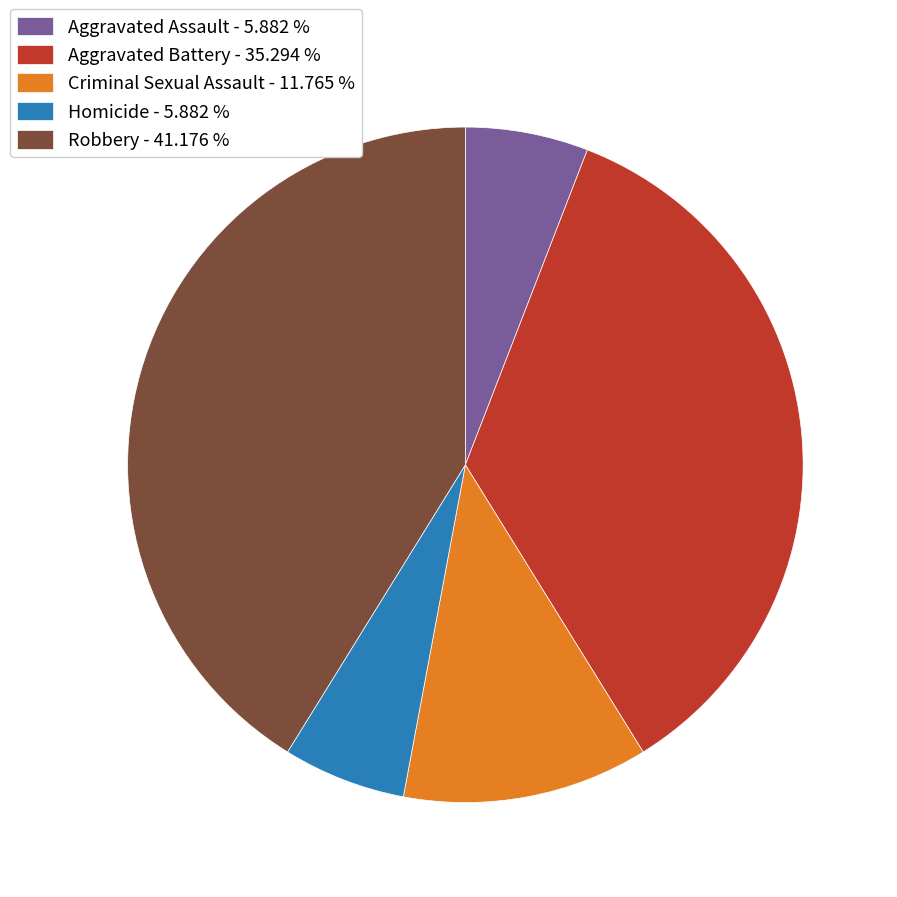

Is there any slice that represents more than half of the pie?

No